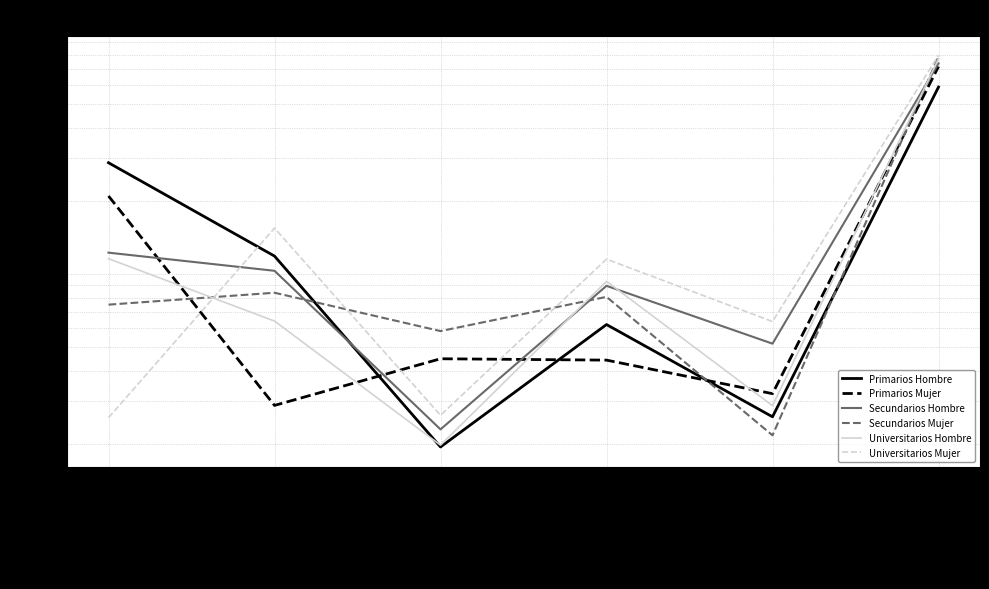

How many intersections are there between Secundarios Hombre and Universitarios Mujer?

1